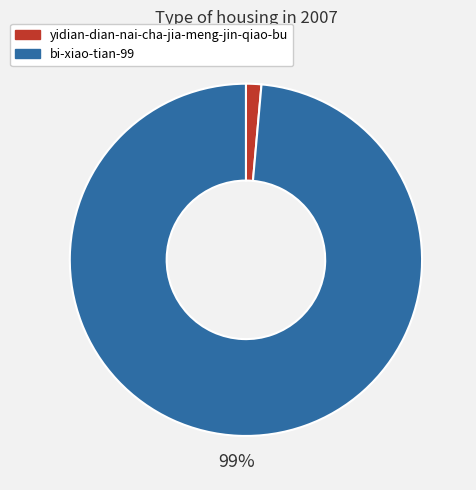

Is the sum of bi-xiao-tian-99 and yidian-dian-nai-cha-jia-meng-jin-qiao-bu greater than half?

Yes